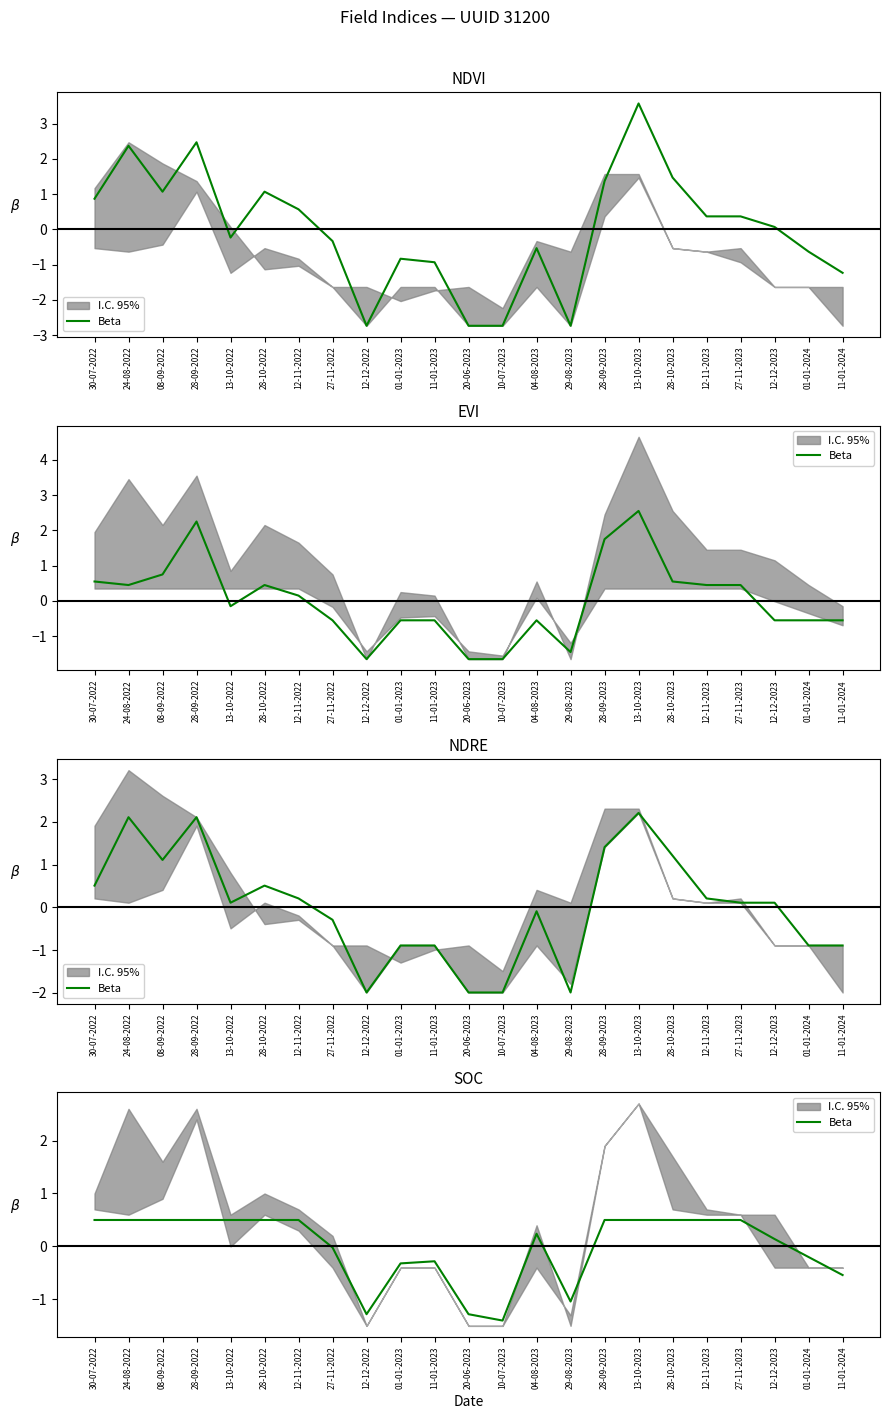

How many values are above zero?

14